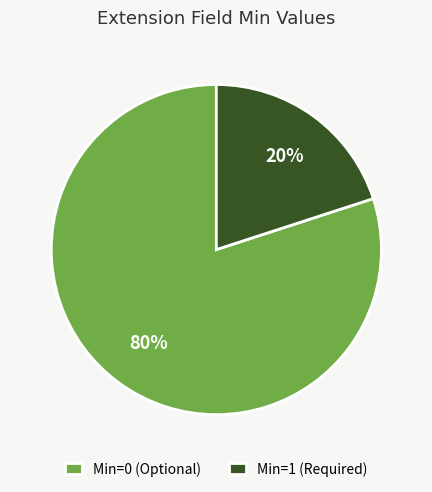

To the nearest percent, what percentage of the pie is Min=0 (Optional)?

80%